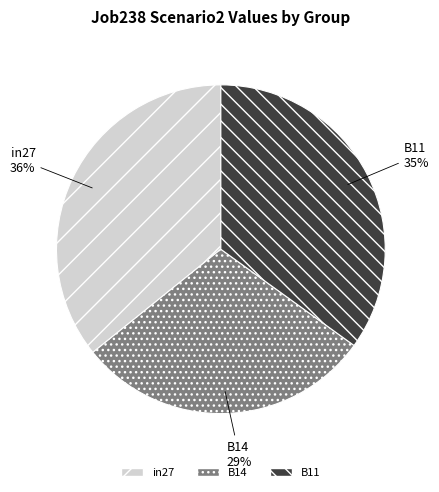

Between B14 and in27, which is larger?

in27